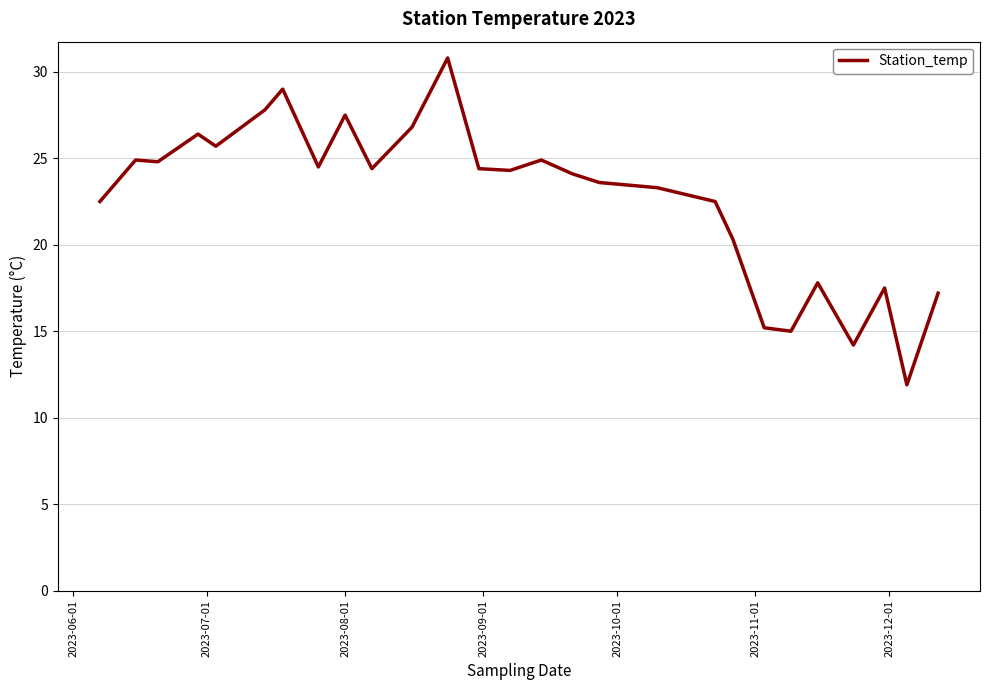

What is the minimum value shown in the chart?

11.9